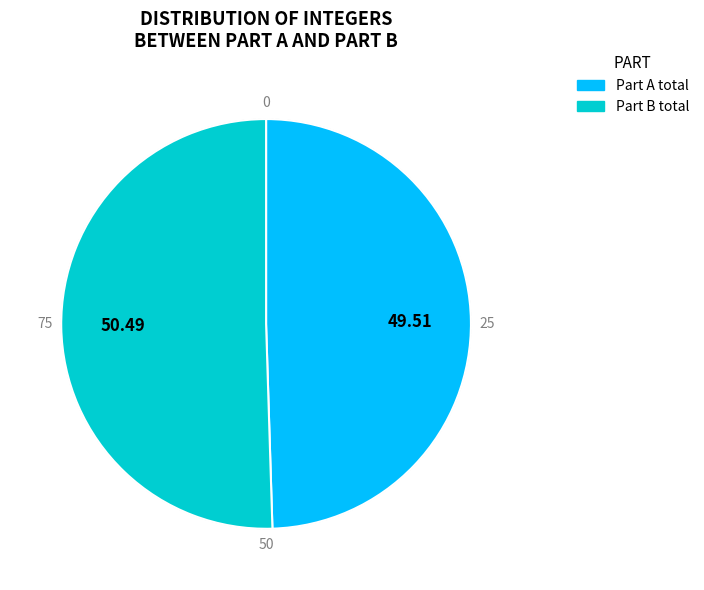

Combined, do Part B total and Part A total account for over 50%?

Yes